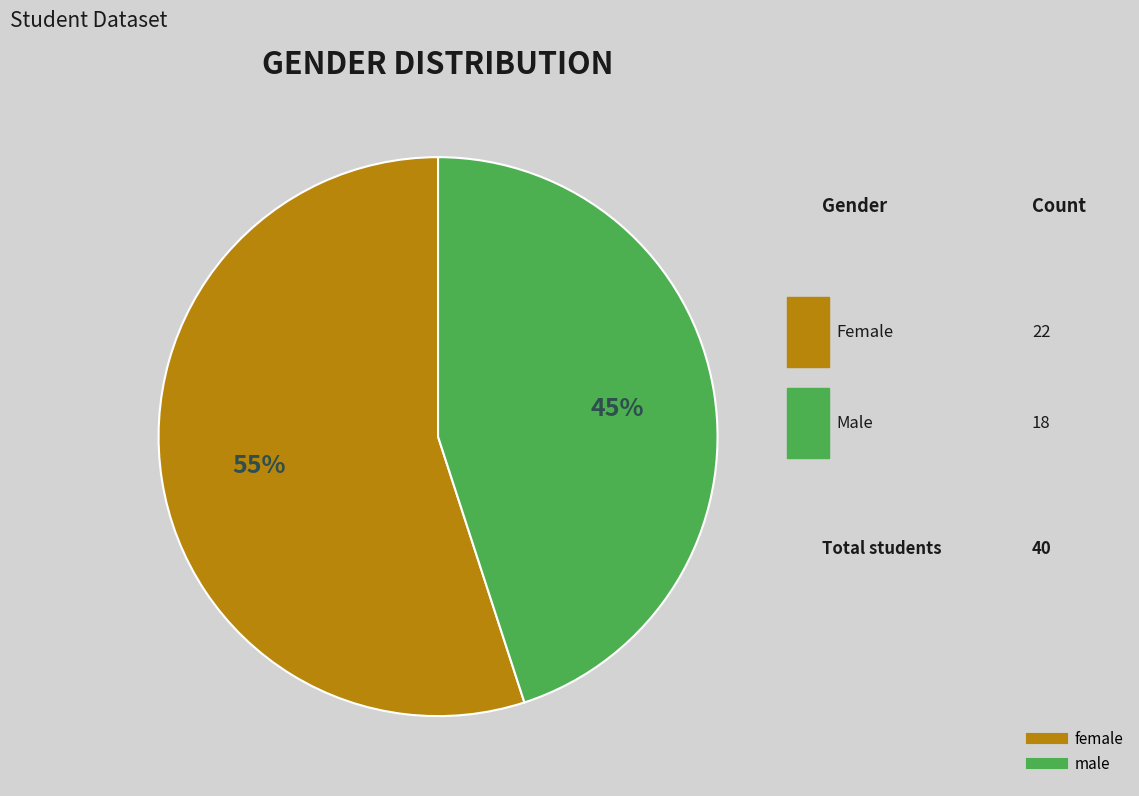

What is the largest slice in the pie chart?

female